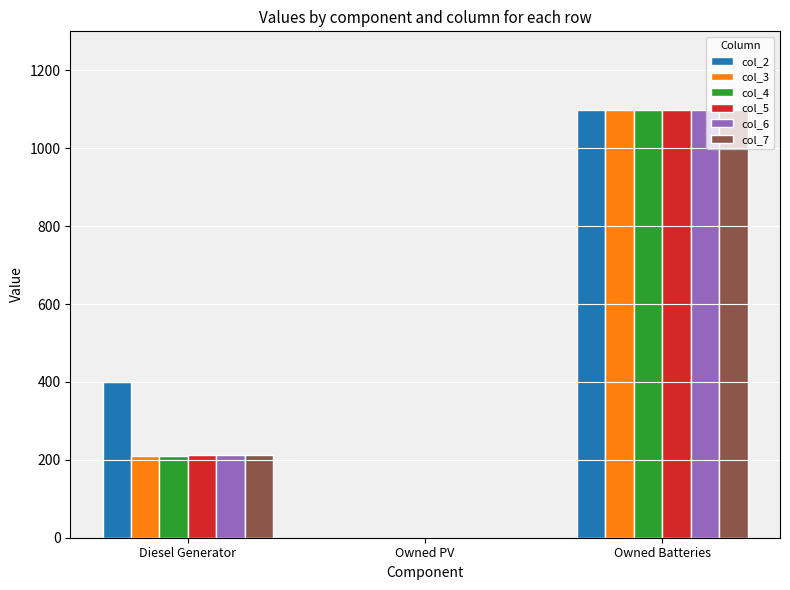

Between Diesel Generator and Owned PV, which series saw the biggest shift?

col_2